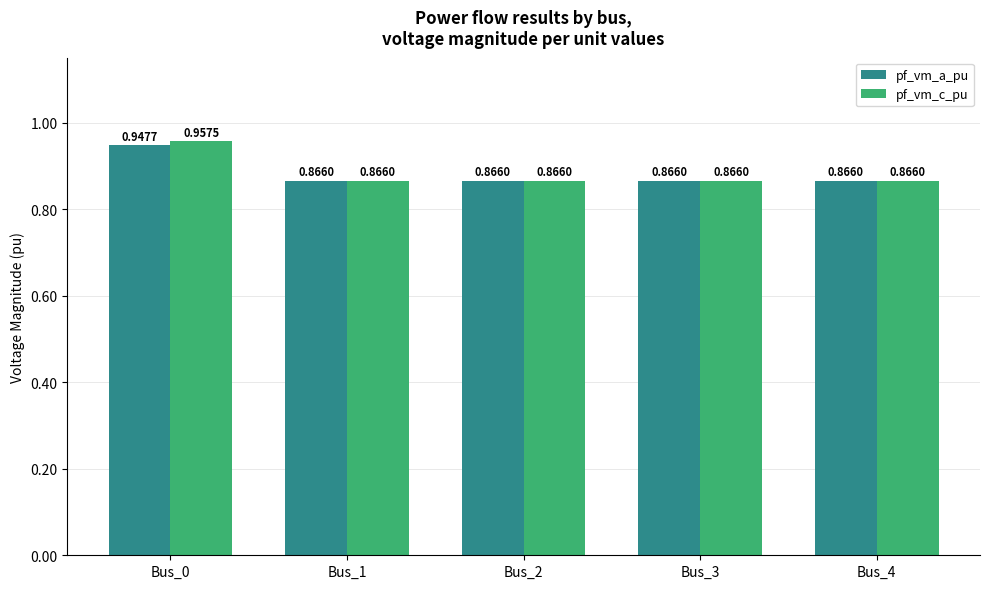

What is the sum of the pf_vm_c_pu values at Bus_4 and Bus_0?

1.8